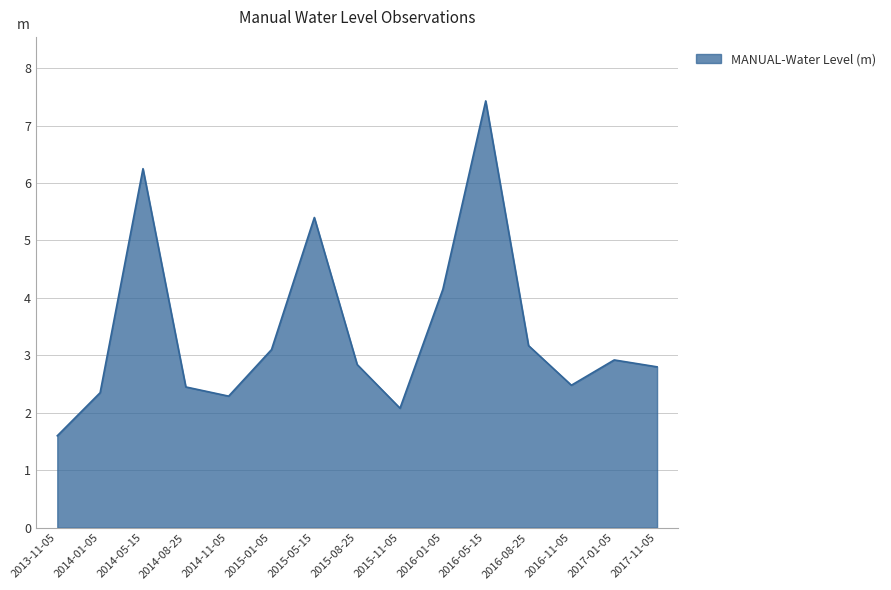

True or false: the data shows 2.5 at 2014-08-25.

True